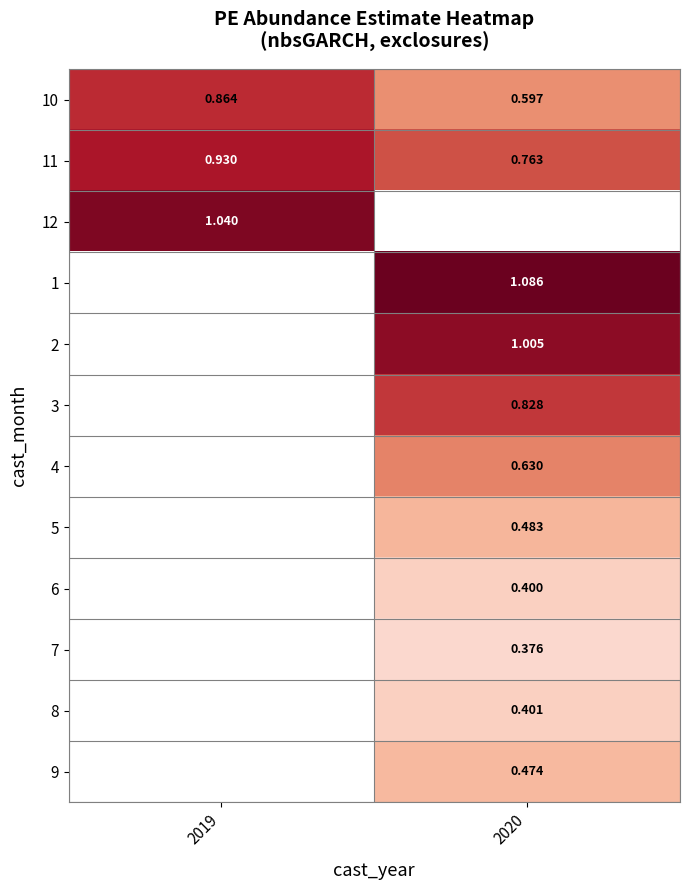

Is the value of 12 at 2019 greater than the value of 7 at 2020?

Yes